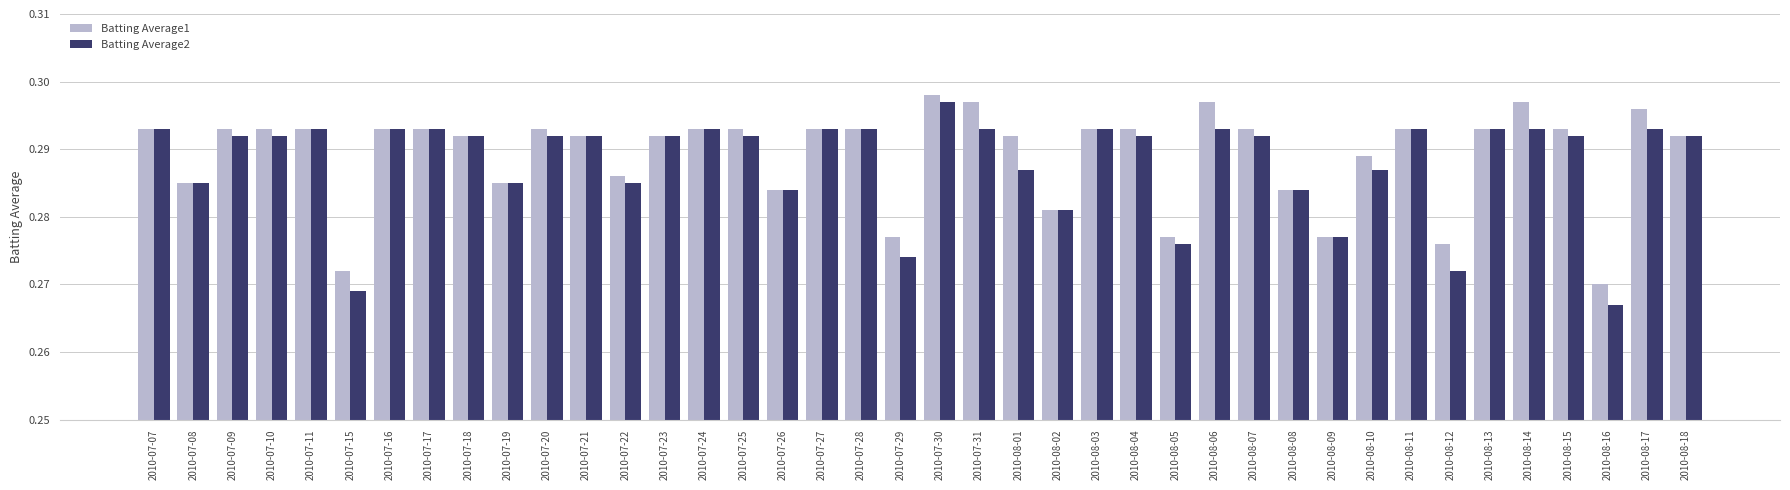

Which series has the widest spread of values?

Batting Average2